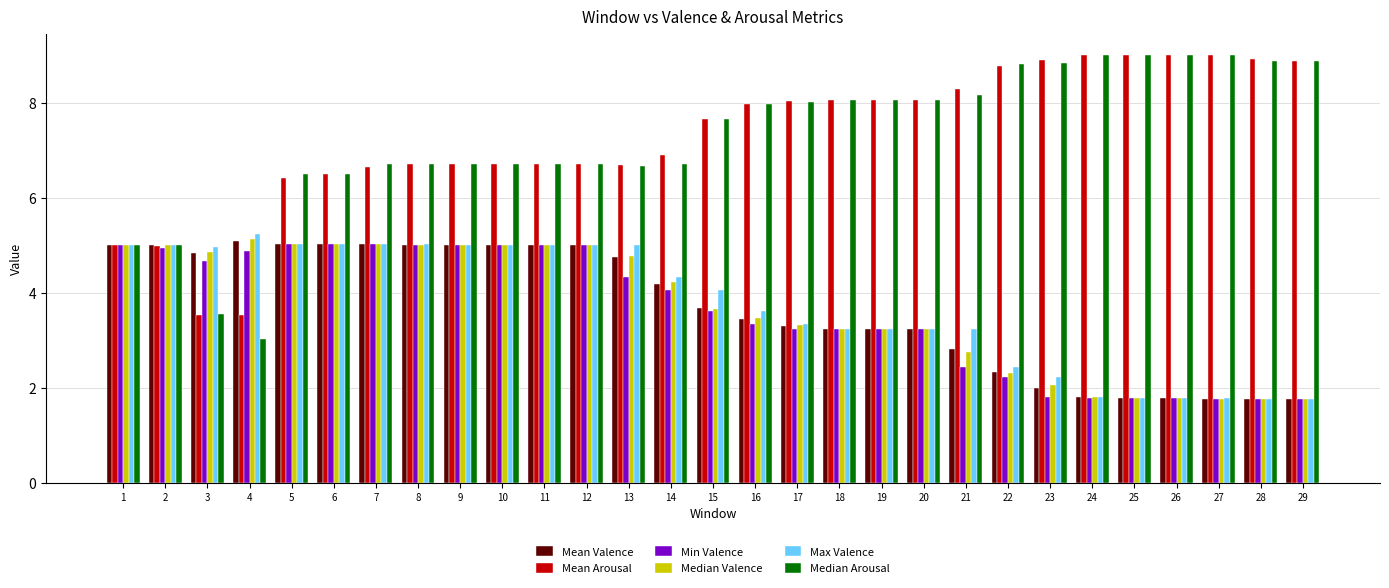

What is the value of the Median Valence bar at the 28th from the left?

1.8